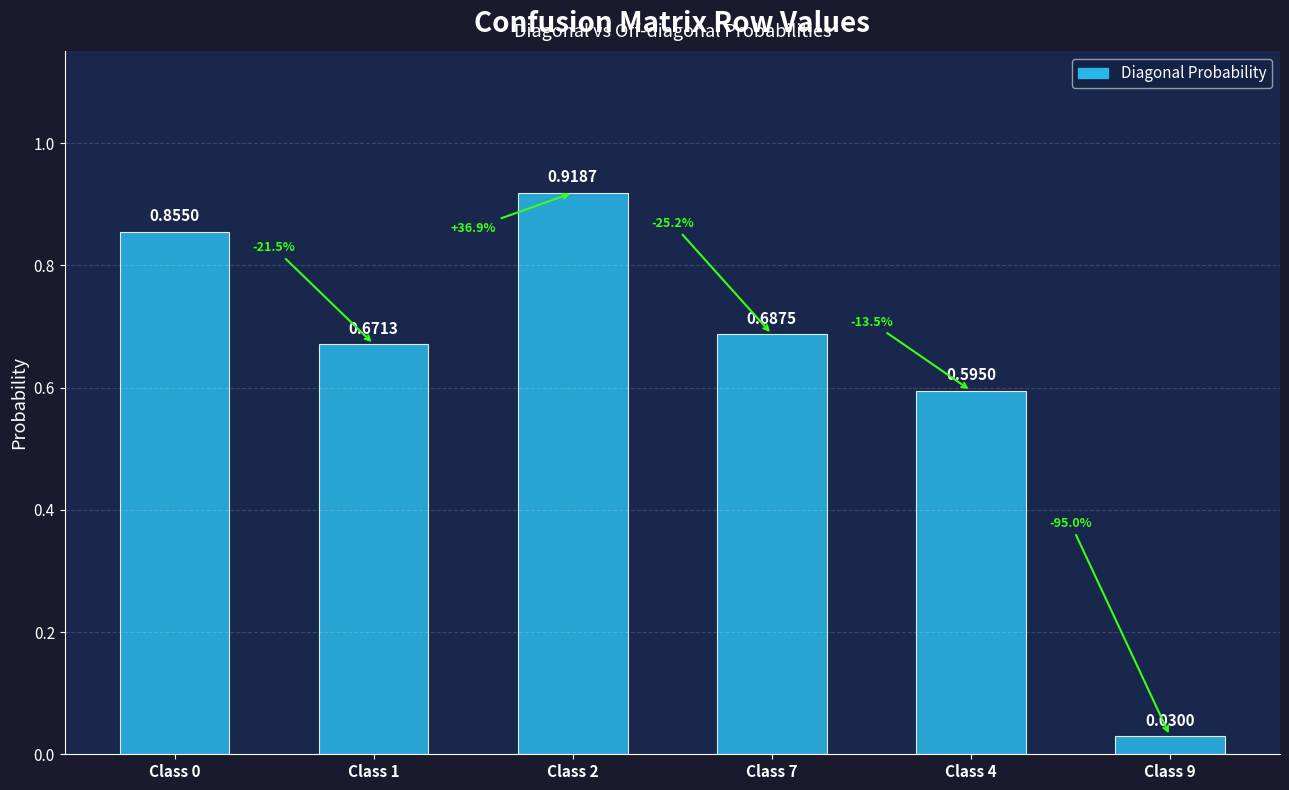

What is the label of the 4th bar from the left?

Class 7